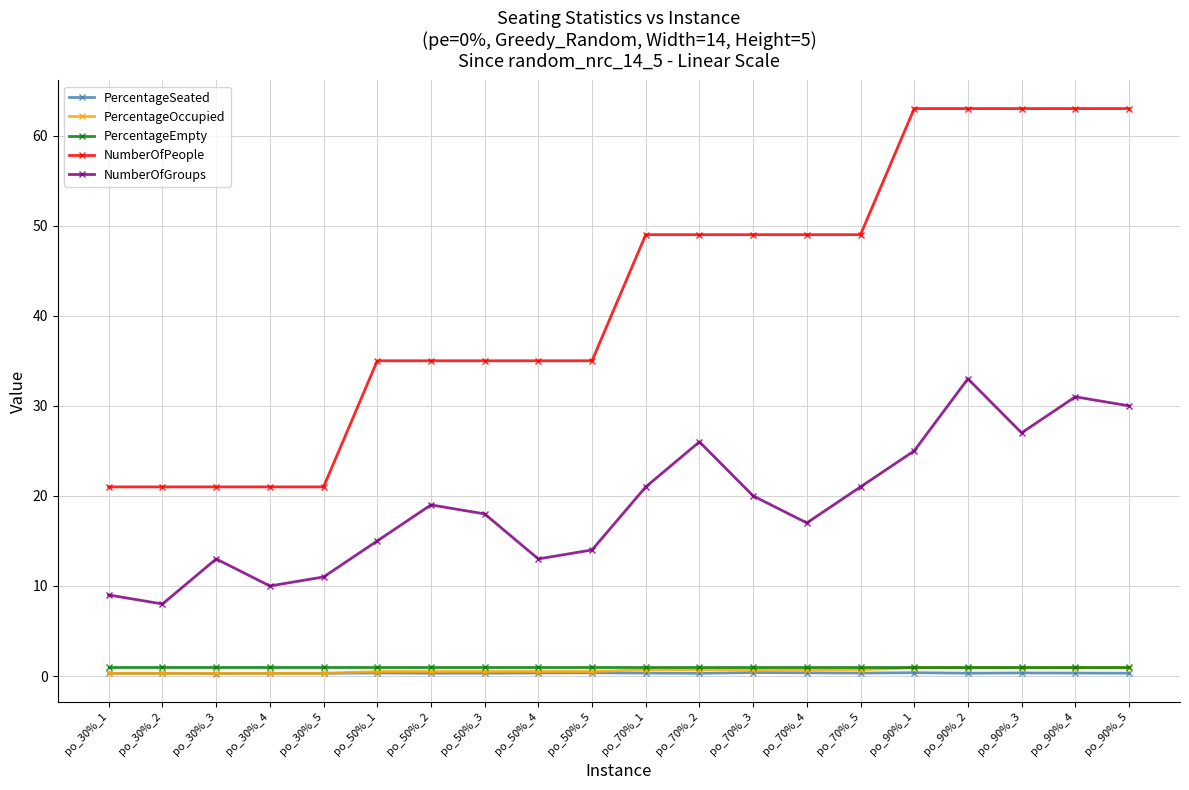

True or false: PercentageEmpty and NumberOfPeople cross at least once.

False